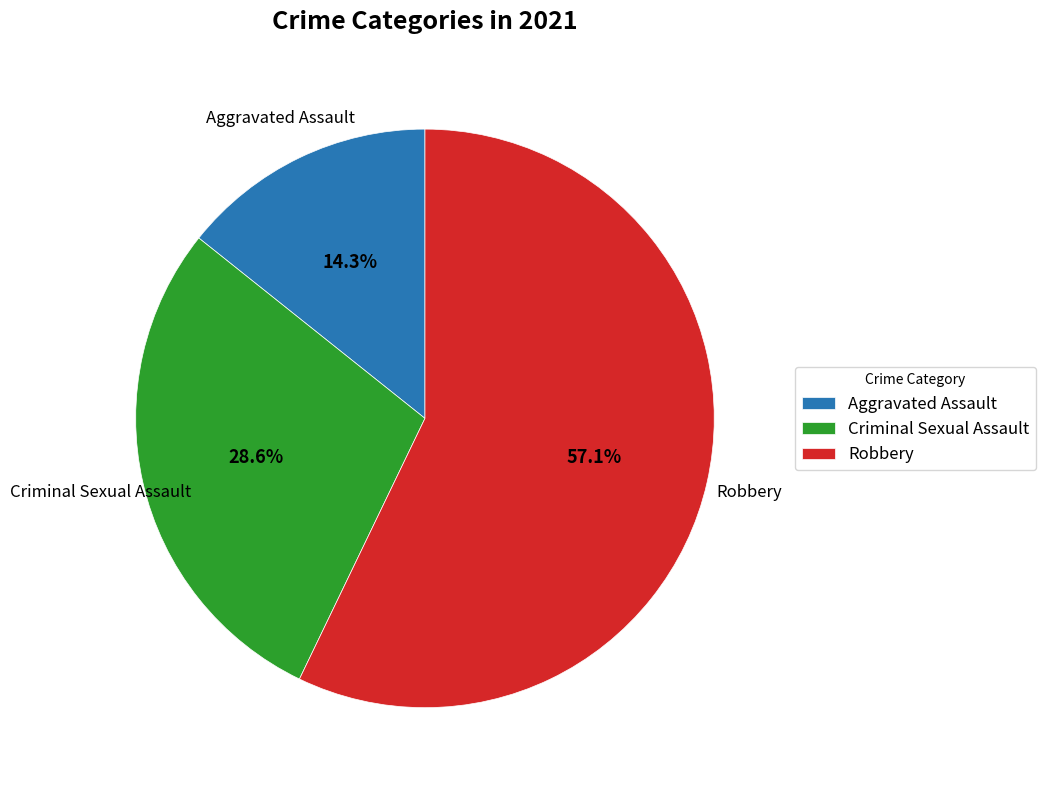

To the nearest percent, what percentage of the pie is Aggravated Assault?

14%